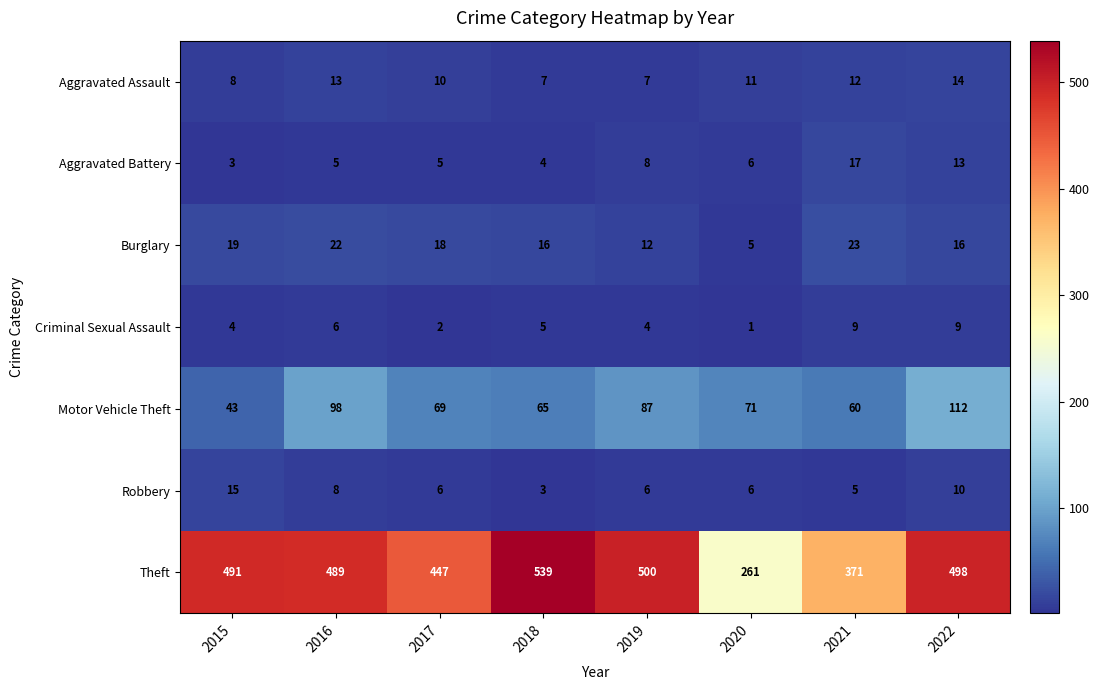

What is the total value across all series at 2016?

641